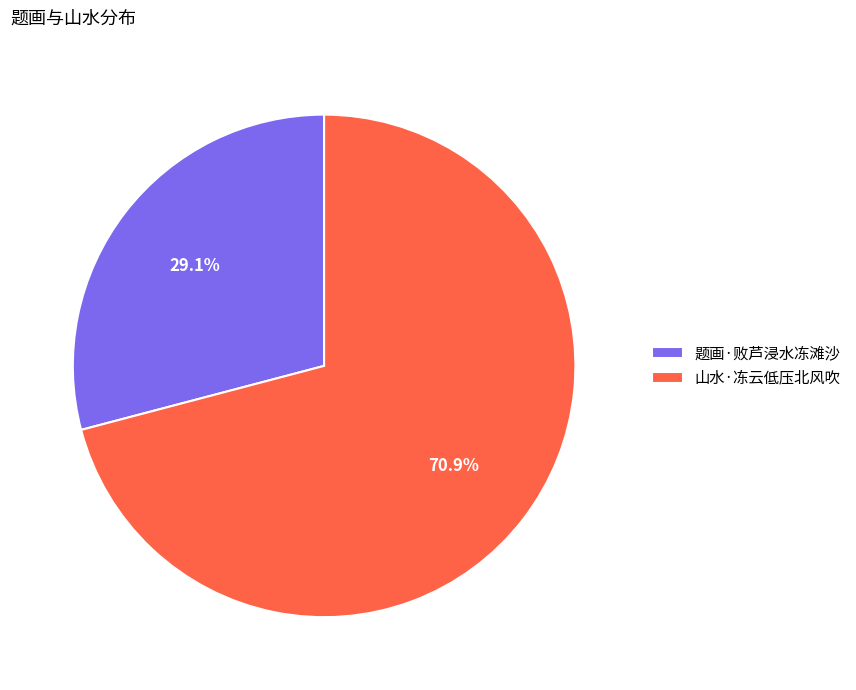

What is the majority slice?

山水·冻云低压北风吹